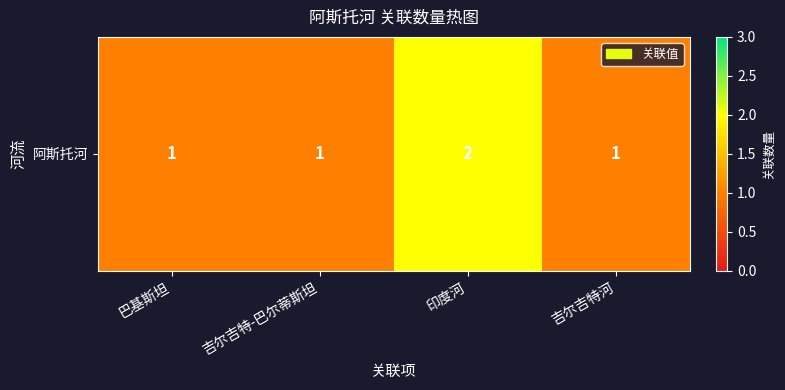

The value at 巴基斯坦 is 1. True or false?

True